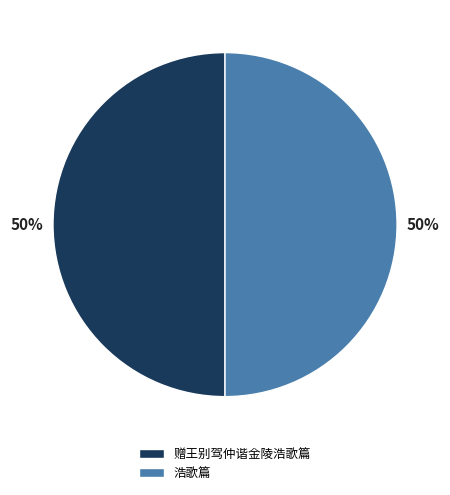

To the nearest percent, what is the average slice percentage?

50%